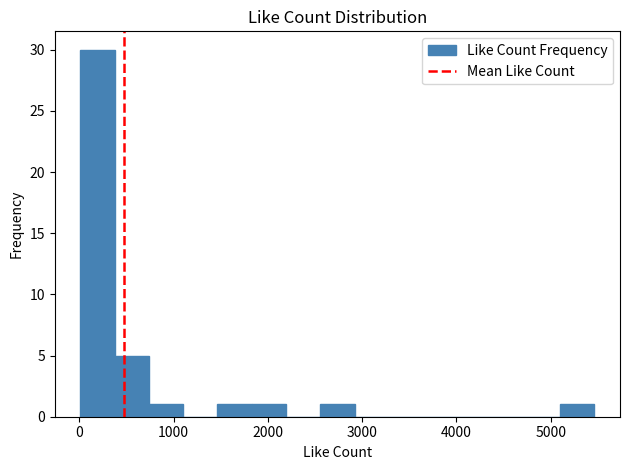

Around what value on the x-axis is the tallest bar? Give the approximate position of its centre, as read against the axis.

200